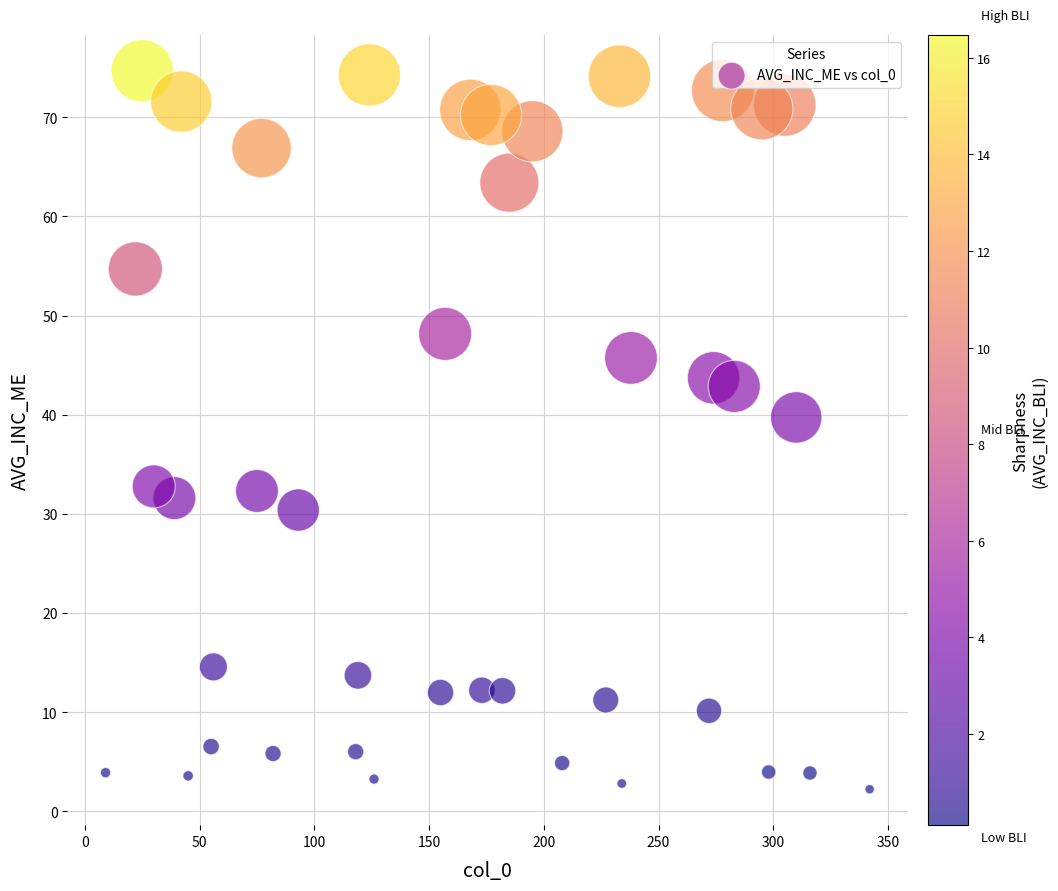

What is the range of Y values (max minus min)?

72.5